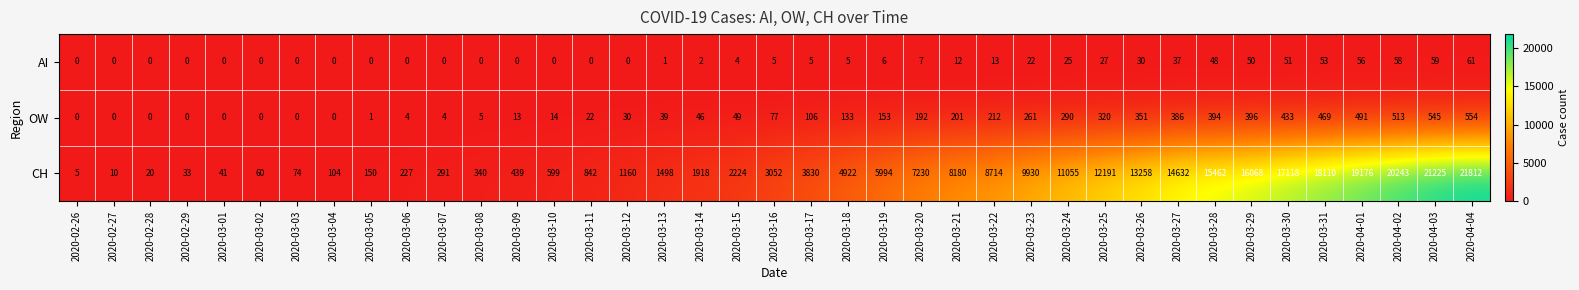

Which series has the largest total across all categories?

CH